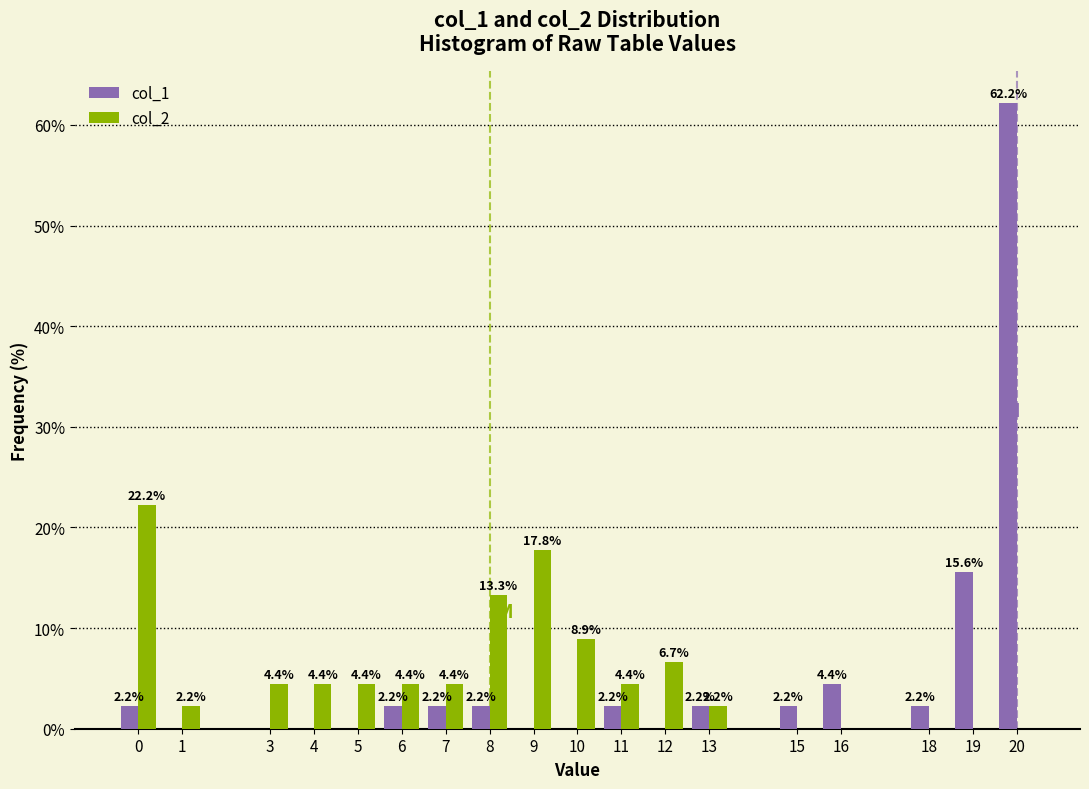

Reading left to right, extract all data points from this chart.

col_1: 0=2.2	1=0.0	3=0.0	4=0.0	5=0.0	6=2.2	7=2.2	8=2.2	9=0.0	10=0.0	11=2.2	12=0.0	13=2.2	15=2.2	16=4.4	18=2.2	19=15.6	20=62.2
col_2: 0=22.2	1=2.2	3=4.4	4=4.4	5=4.4	6=4.4	7=4.4	8=13.3	9=17.8	10=8.9	11=4.4	12=6.7	13=2.2	15=0.0	16=0.0	18=0.0	19=0.0	20=0.0